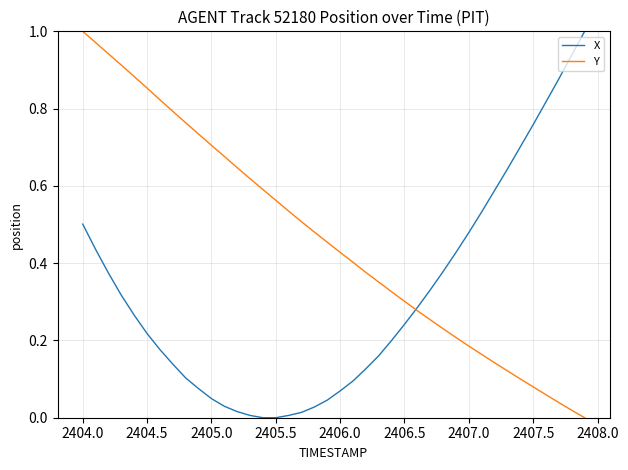

Does the chart display data point markers on the line(s)?

No